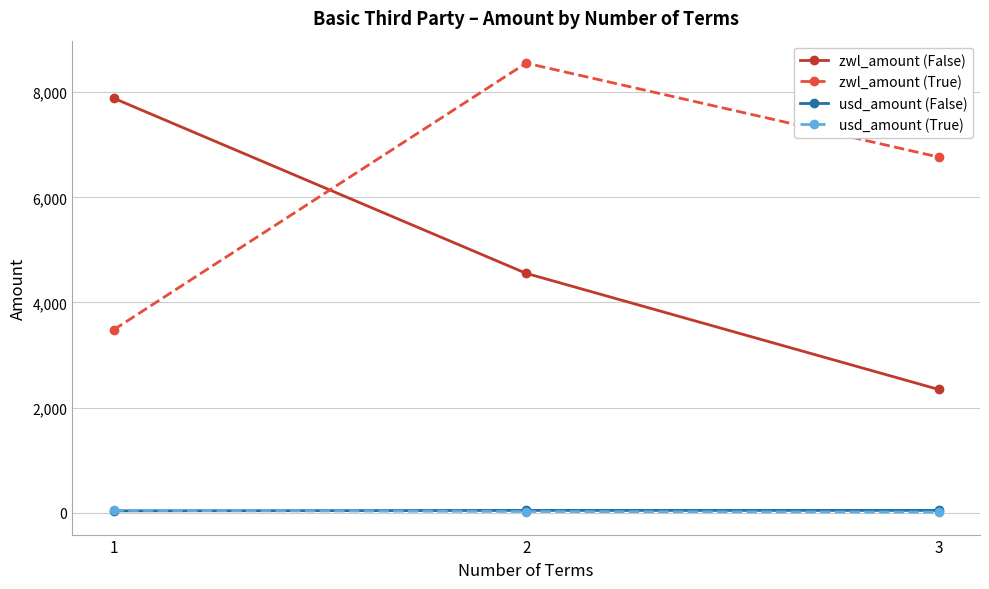

At how many categories does at least one series exceed 3482?

3